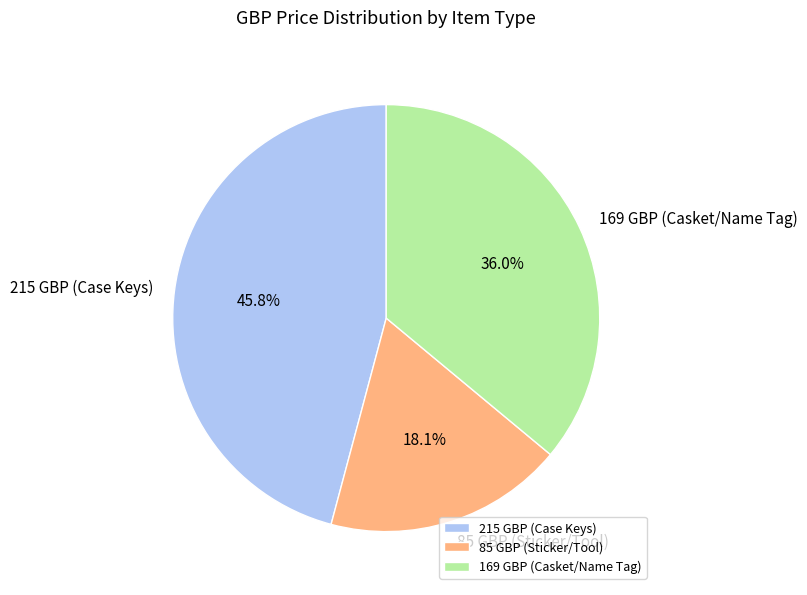

Does any single category account for the majority?

No